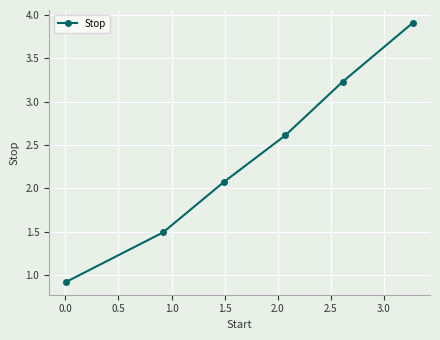

What is the value of the 2nd point from the left?

1.5